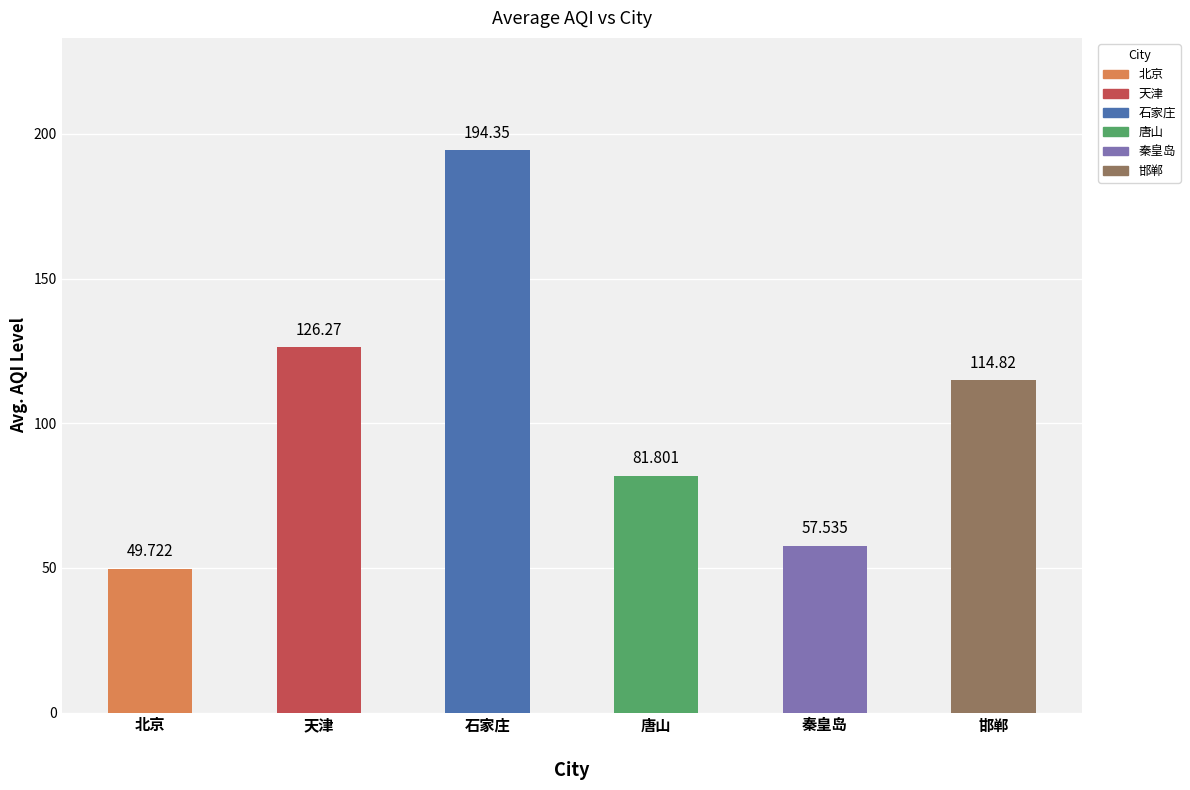

Is it true that 唐山 equals 23.2 at AQI?

False